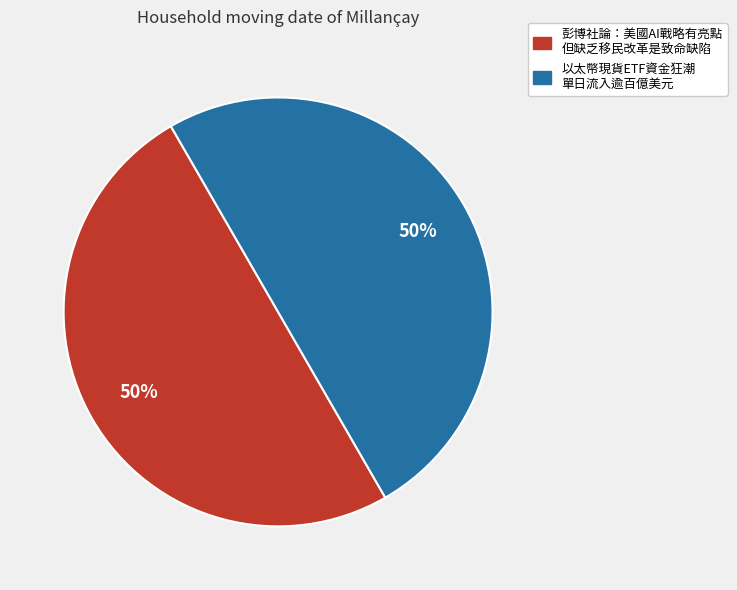

To the nearest percent, what is the average slice percentage?

50%